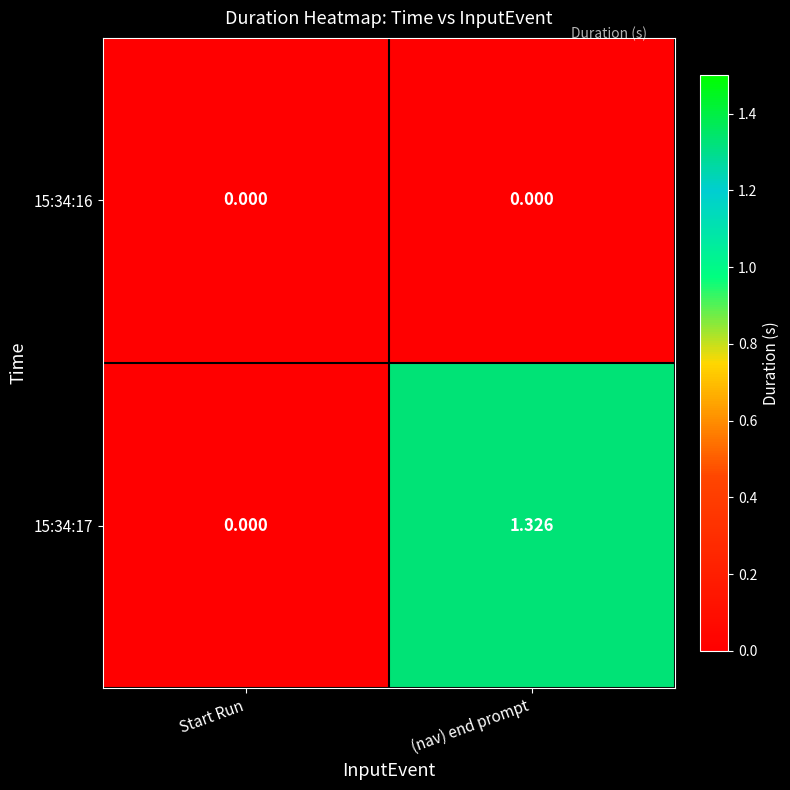

At which category is the sum across all series the highest?

(nav) end prompt